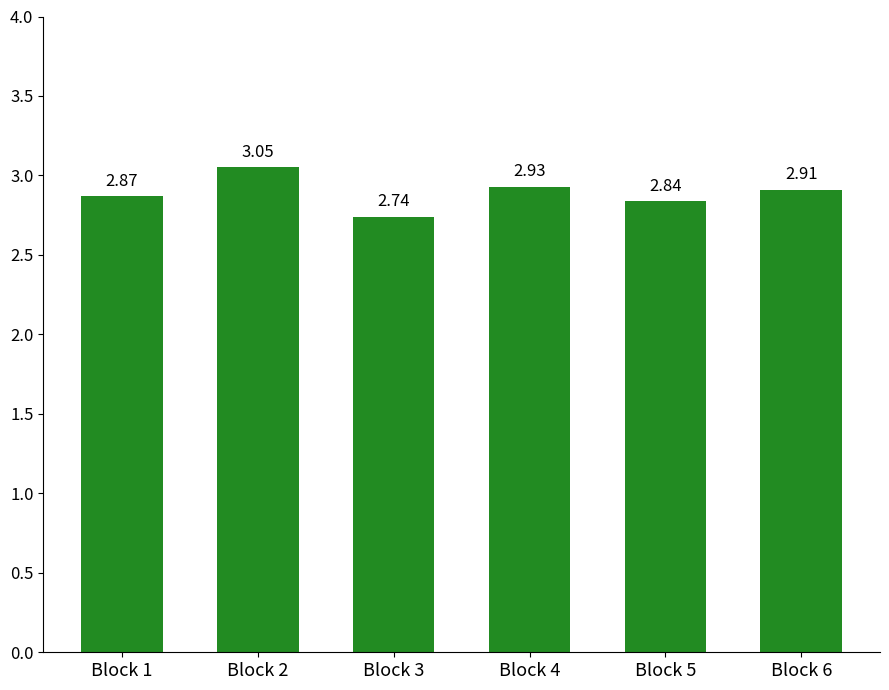

What is the sum of all values?

17.3